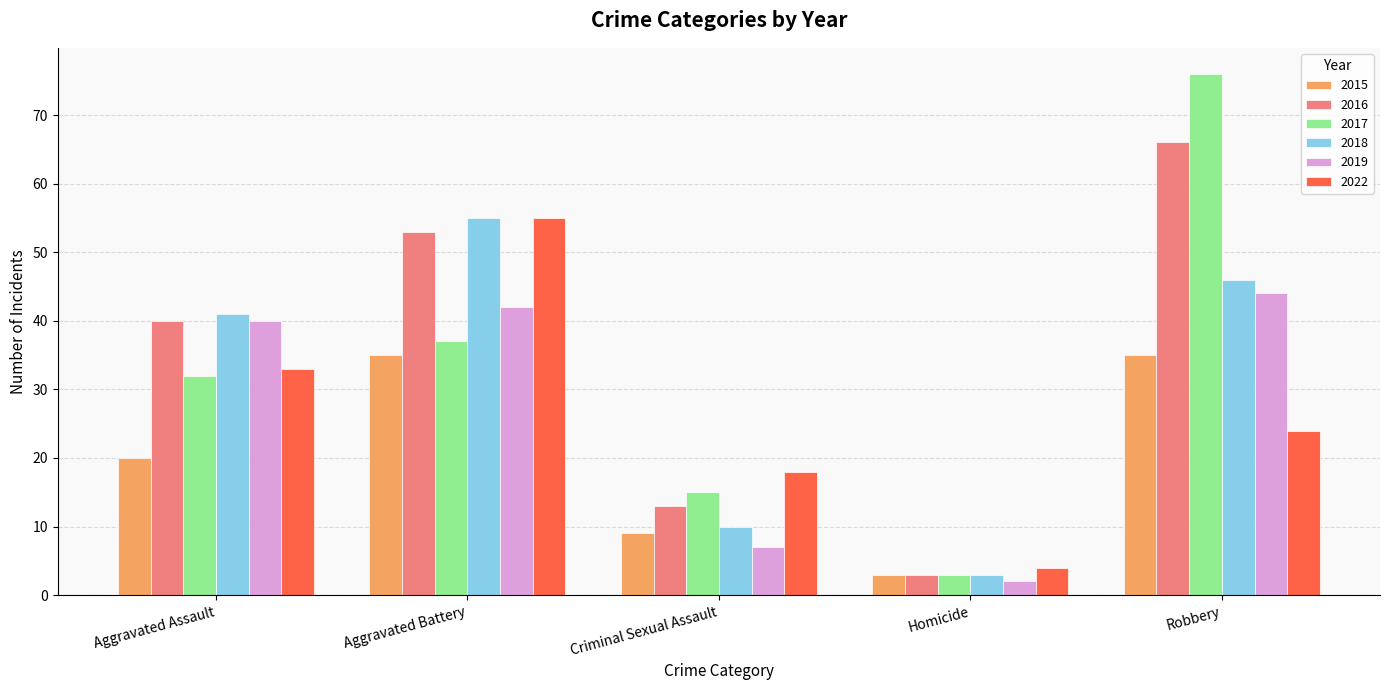

What is the sum of all 2019 values?

135